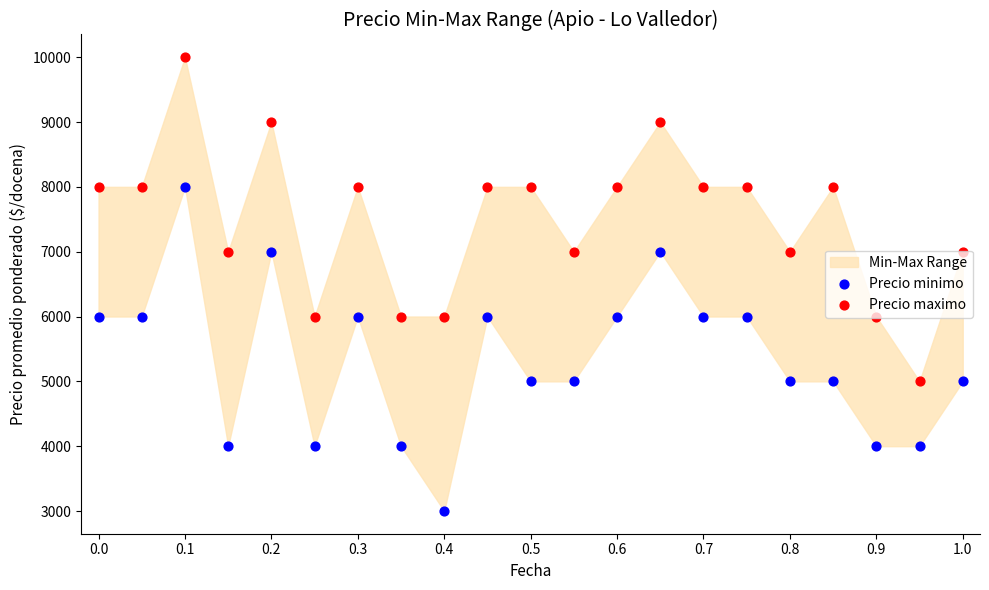

Which series has the widest spread of Y values?

Precio minimo